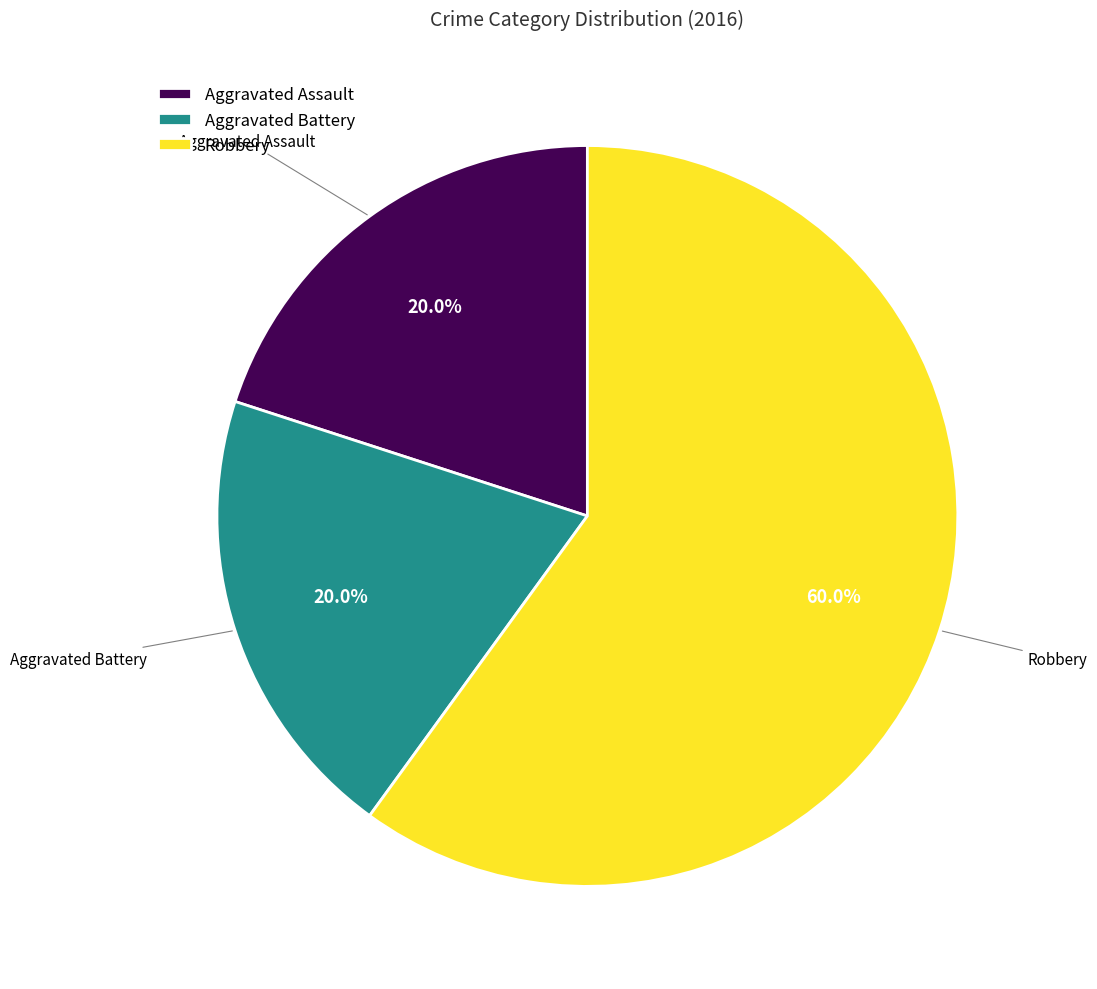

Which category accounts for the majority?

Robbery